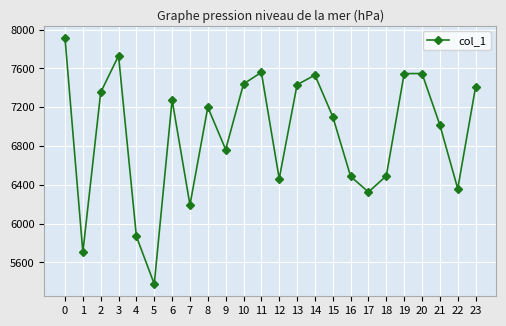

True or false: the data shows 11296 at 0.

False